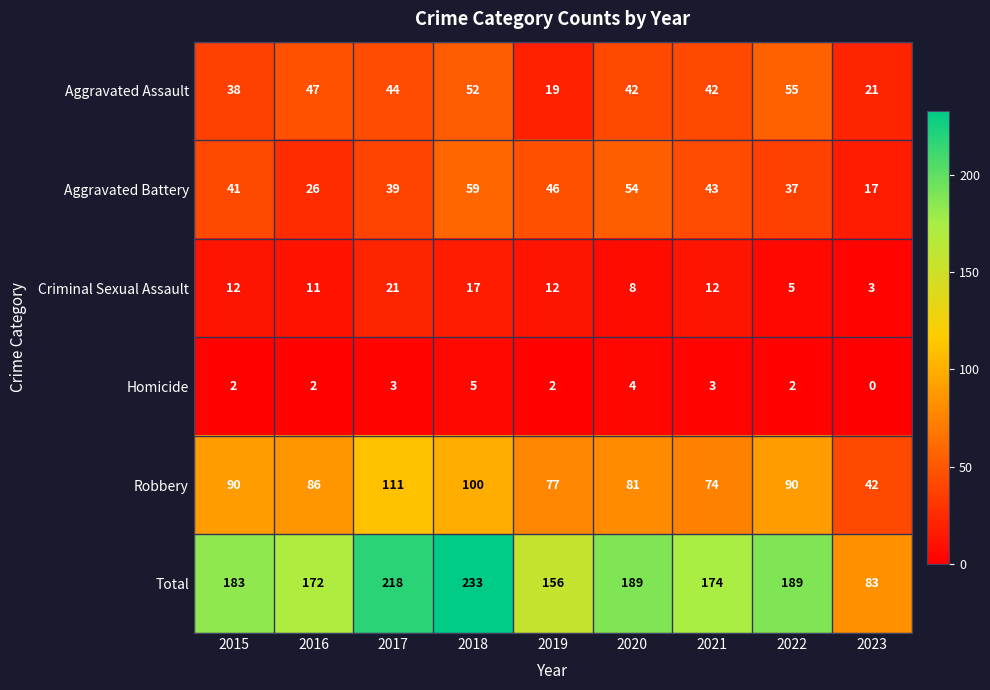

Count the number of categories in the chart.

9